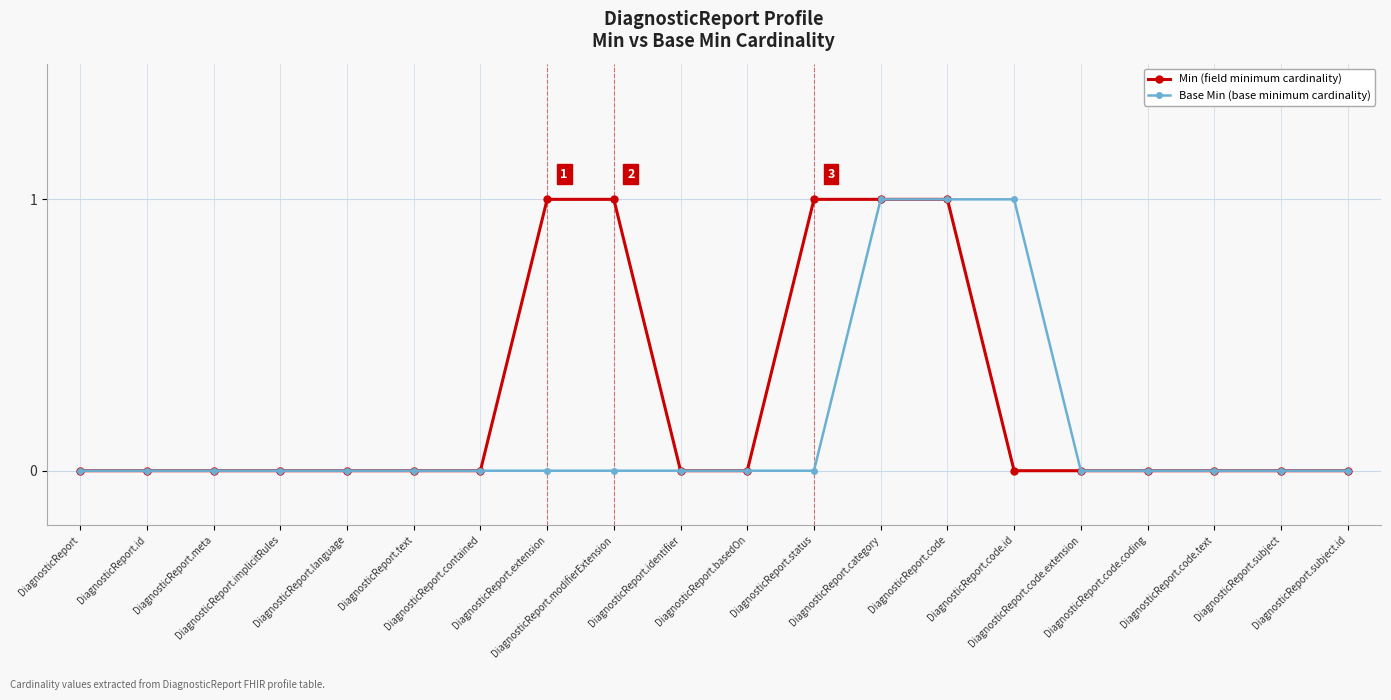

Which series has the largest total across all categories?

Min (field minimum cardinality)